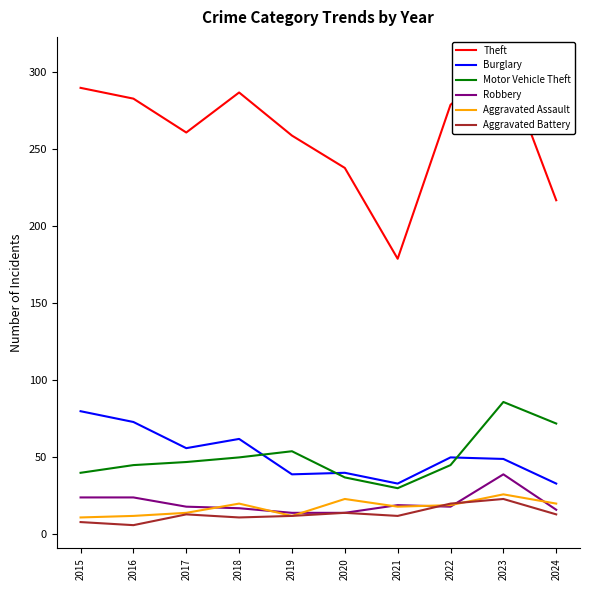

What is the sum of the Motor Vehicle Theft values at 2016 and 2015?

85